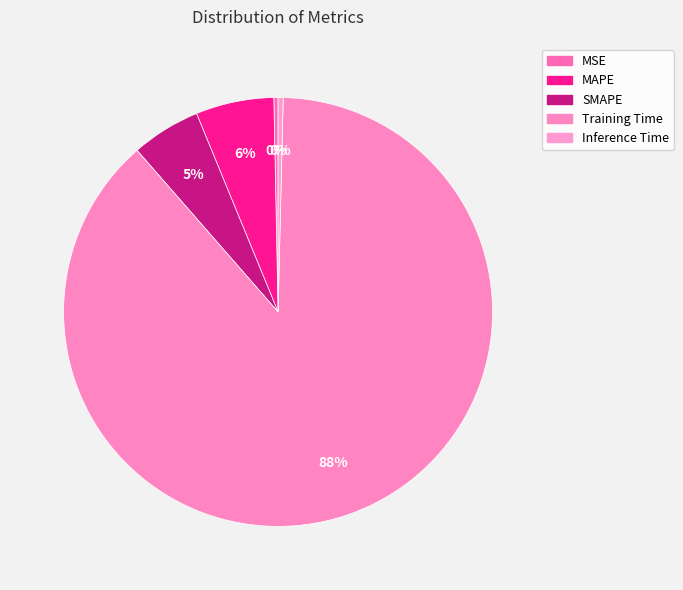

Which slice is the smallest?

MSE